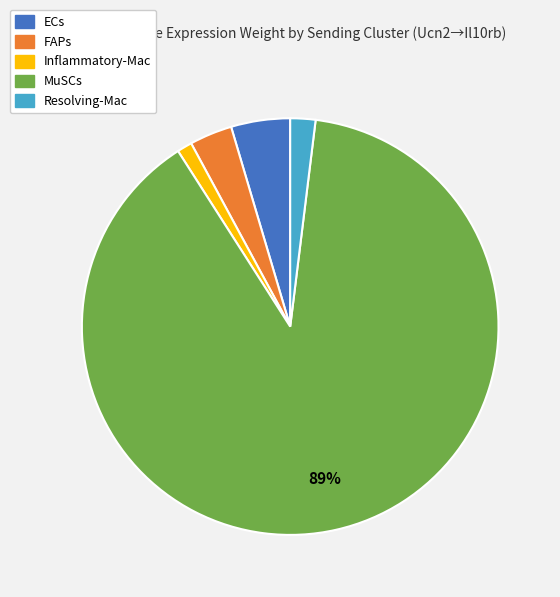

How many slices are in this pie chart?

5